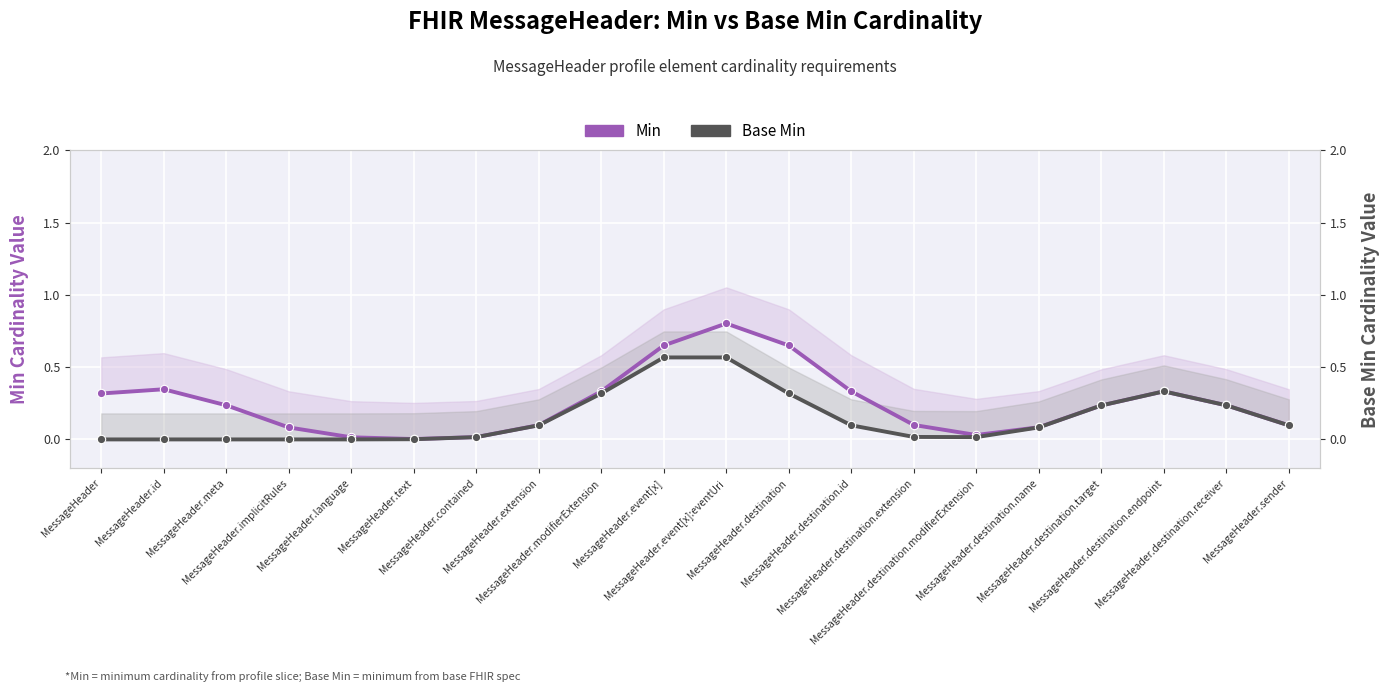

What is the sum of all Min values?

5.0